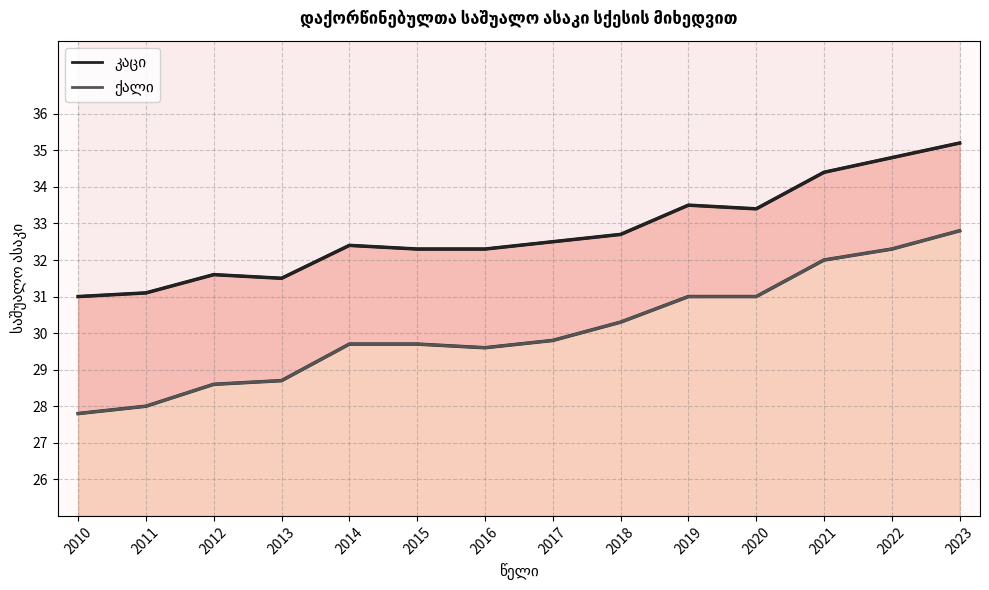

Which category has the highest value in the კაცი series?

2023